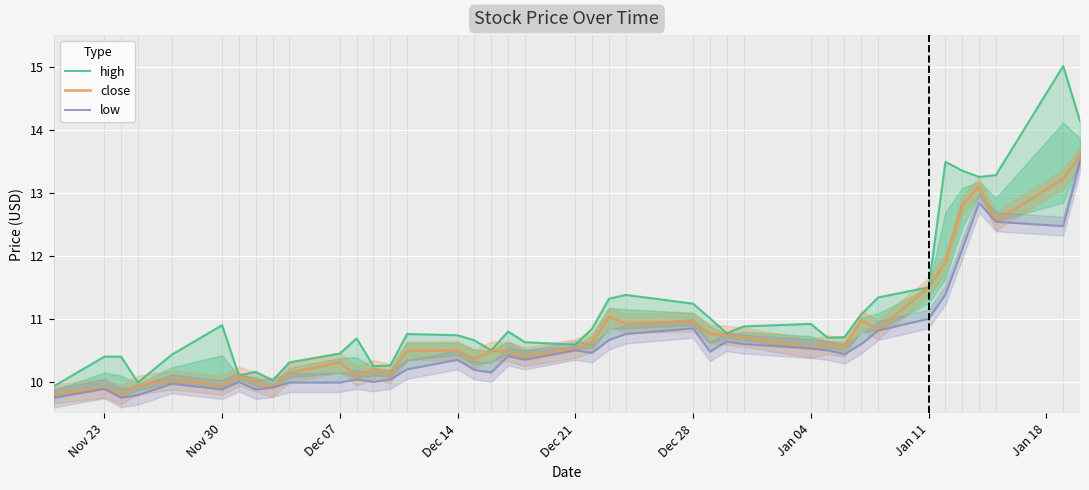

What is the minimum value for close?

9.8